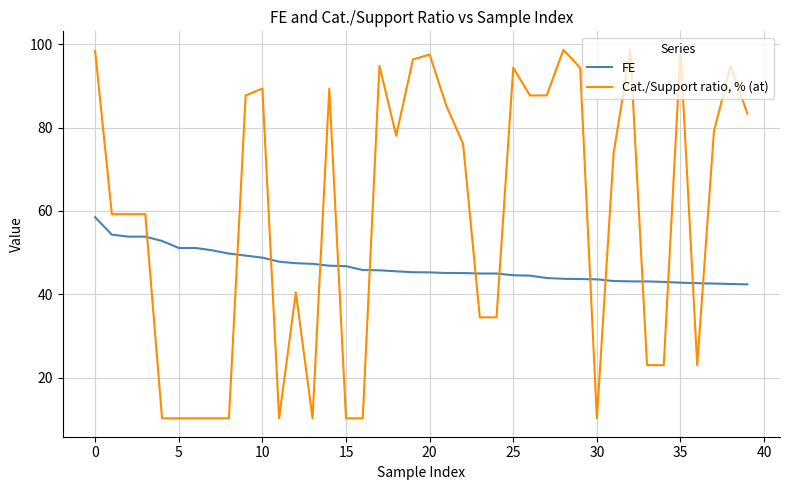

What is the difference between the maximum and minimum values in the FE series?

16.1